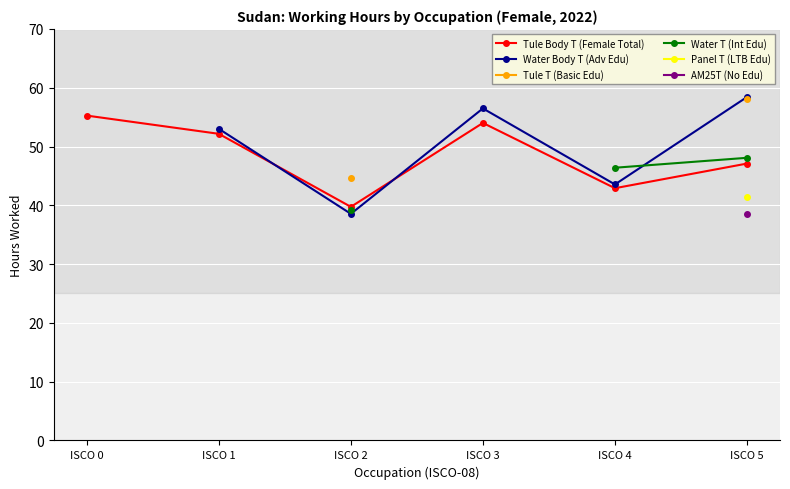

Which series has the largest total across all categories?

Tule Body T (Female Total)